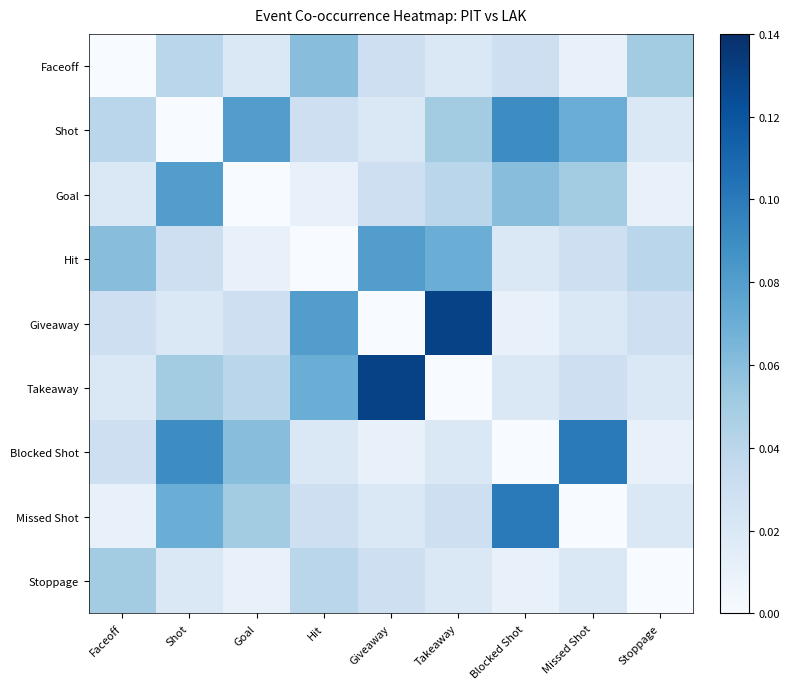

Between Missed Shot and Faceoff, which is larger?

Missed Shot